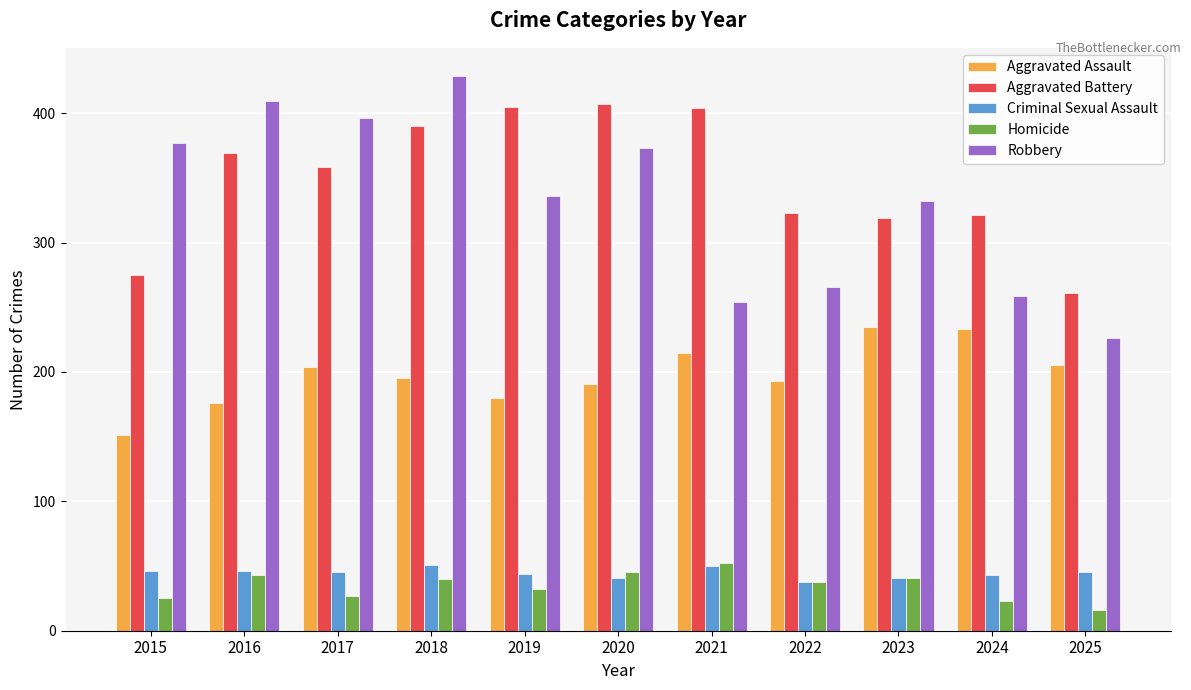

What is the difference between the highest and lowest values at 2024?

298